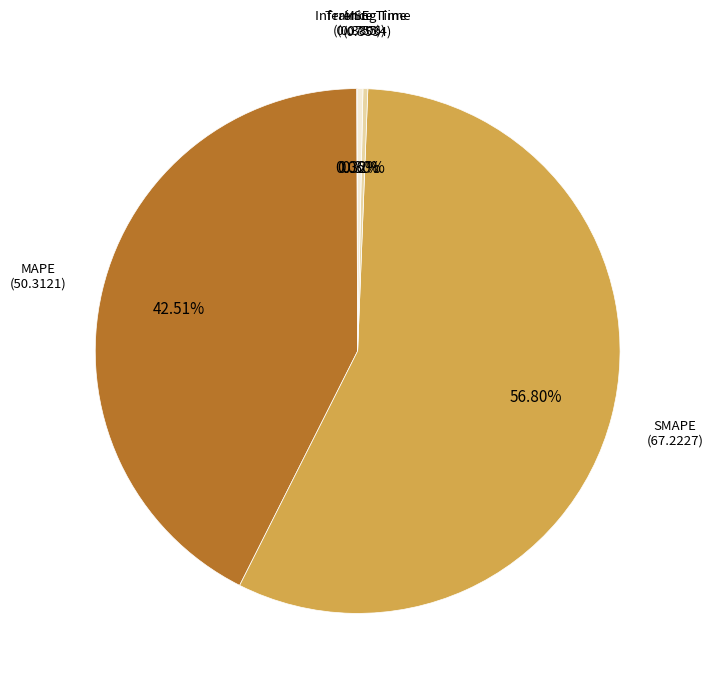

Is there any slice that represents more than half of the pie?

Yes